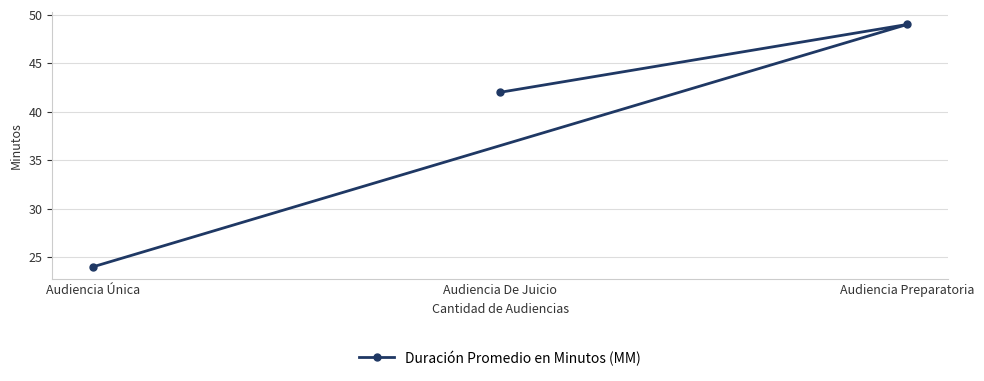

What is the ratio of the value at Audiencia Única to the value at Audiencia De Juicio?

0.6